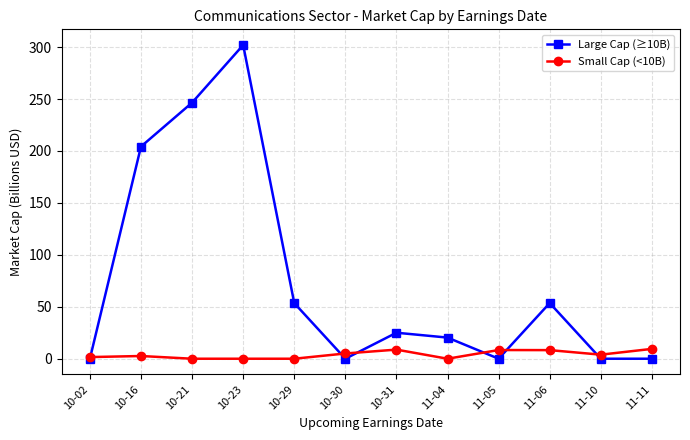

What is the difference between the maximum and minimum values in the Large Cap (≥10B) series?

302.0